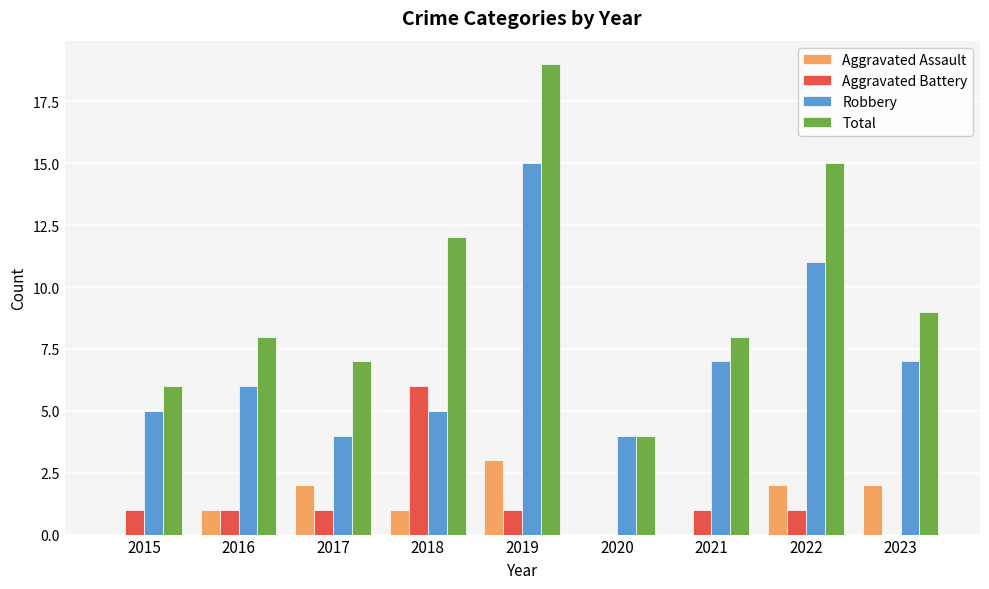

Between 2018 and 2020, which series saw the biggest shift?

Total